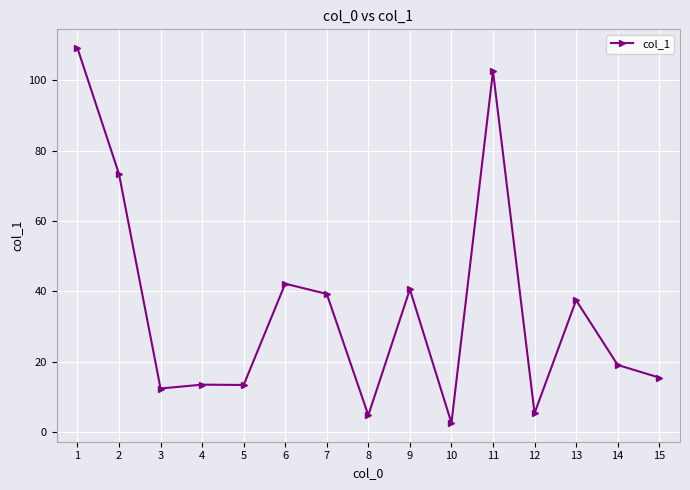

What is the difference between the second highest and minimum values?

100.0